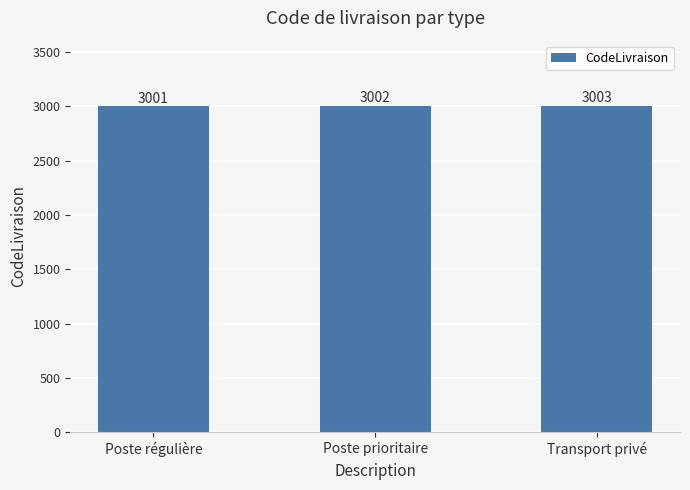

What value does the data have at Poste prioritaire?

3002